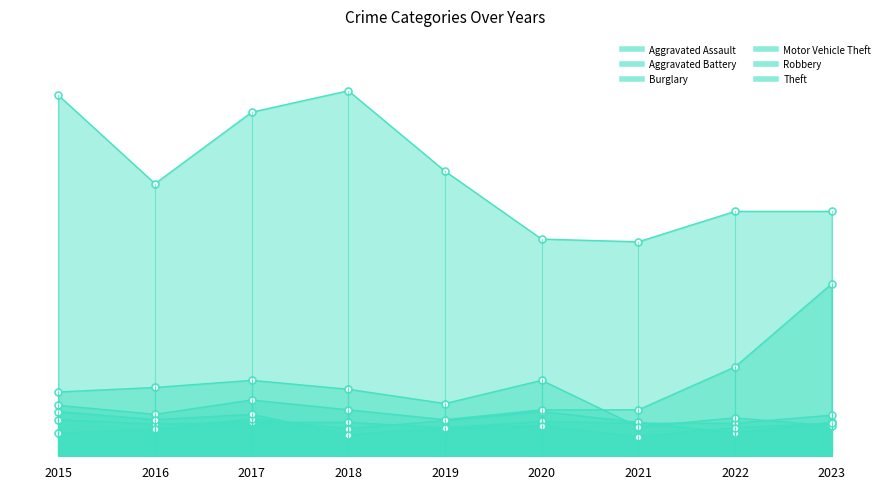

True or false: Aggravated Assault has a value of 41 at 2015.

True